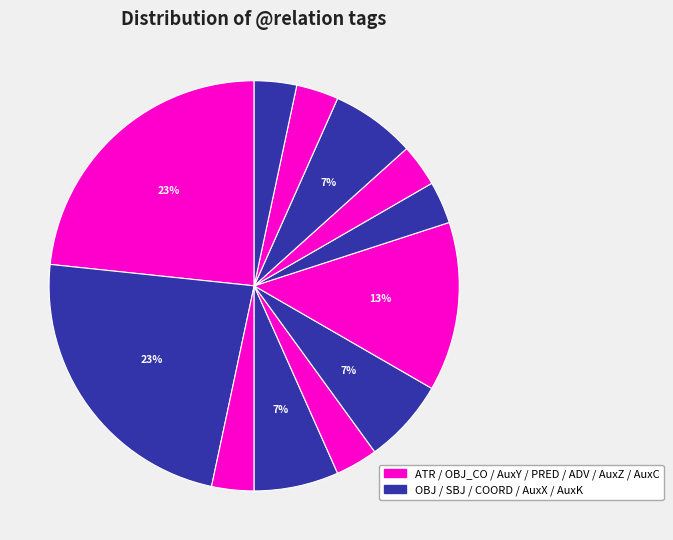

Count the number of slices in the pie.

12